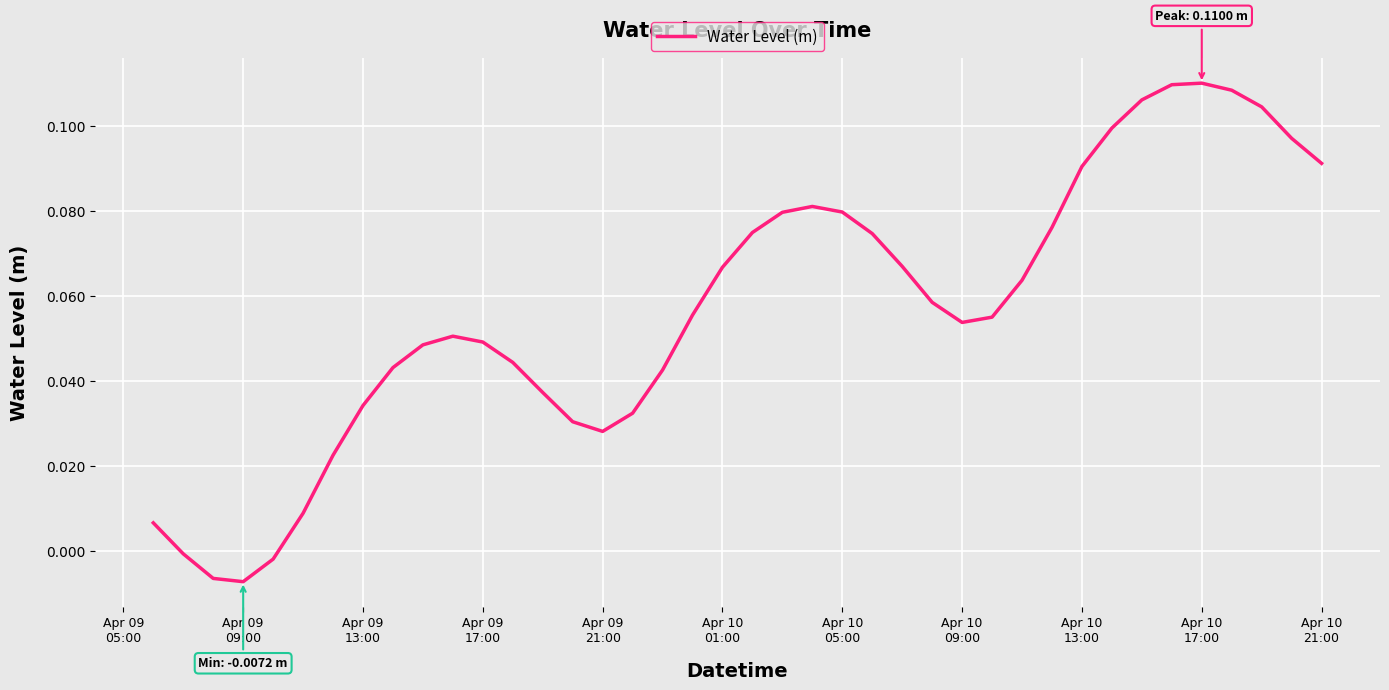

How many lines are shown in the chart?

1